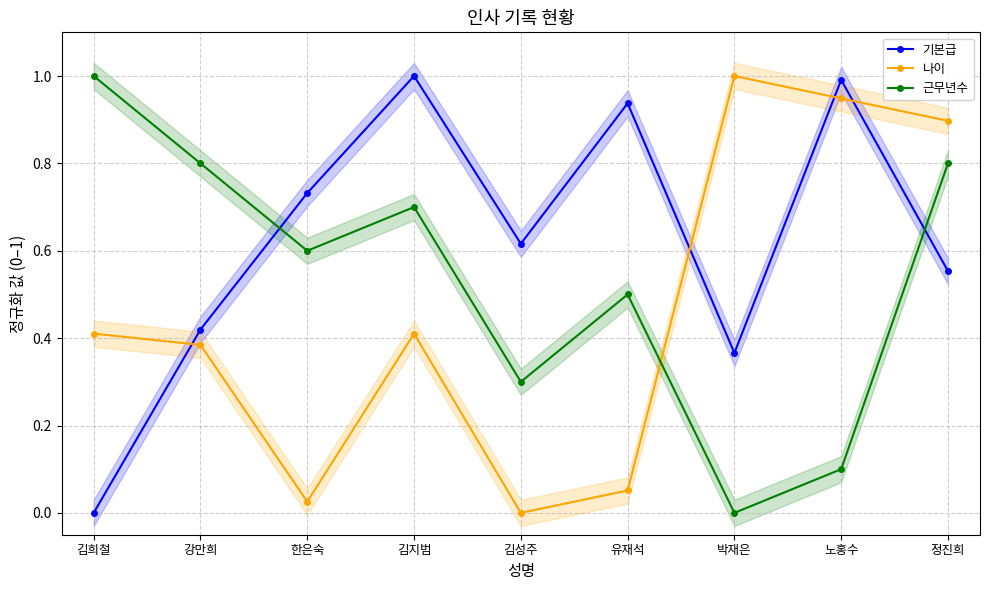

Is it true that 기본급 equals 0.3 at 노홍수?

False